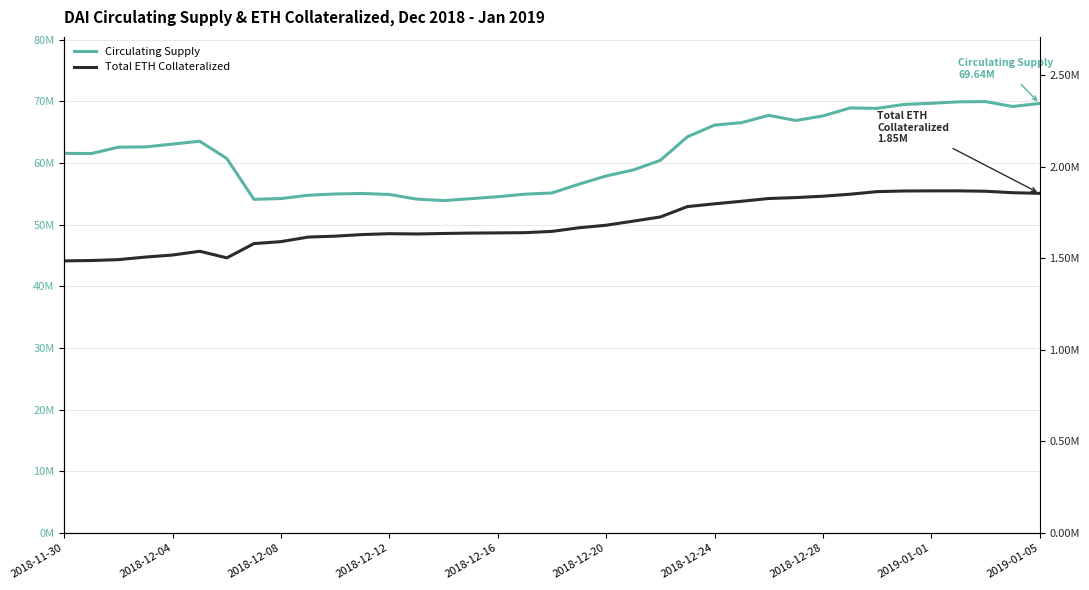

Where is Circulating Supply nearest to the value 61921822?

2018-11-30